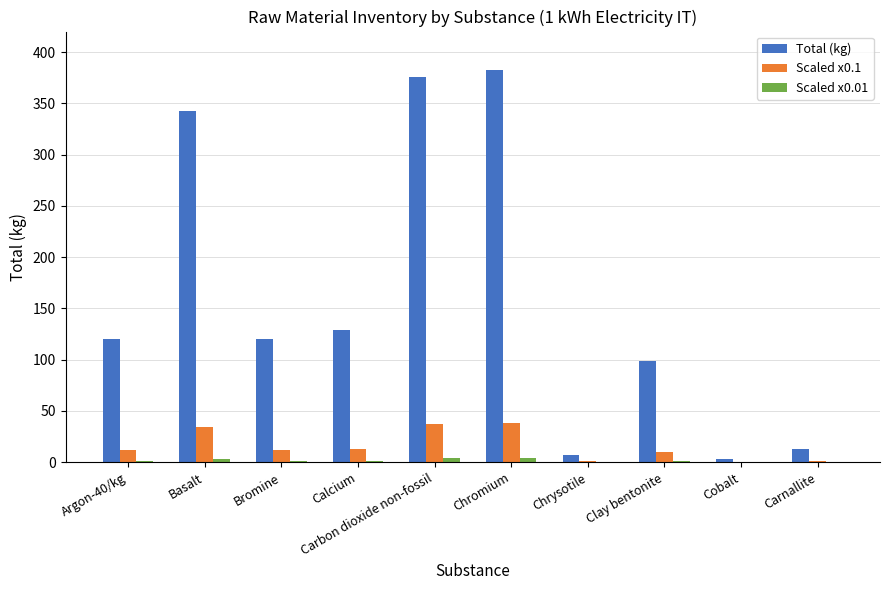

Which series has the largest total across all categories?

Total (kg)